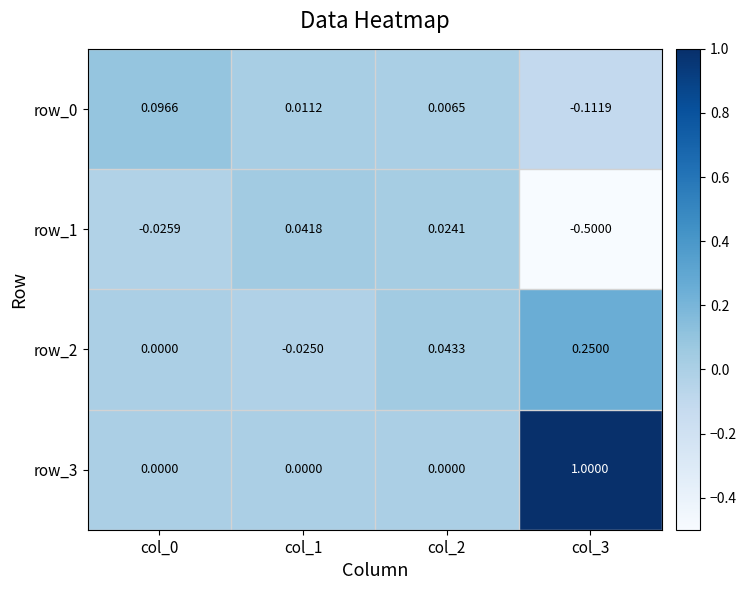

Is the value of row_0 at col_0 greater than the value of row_3 at col_1?

Yes